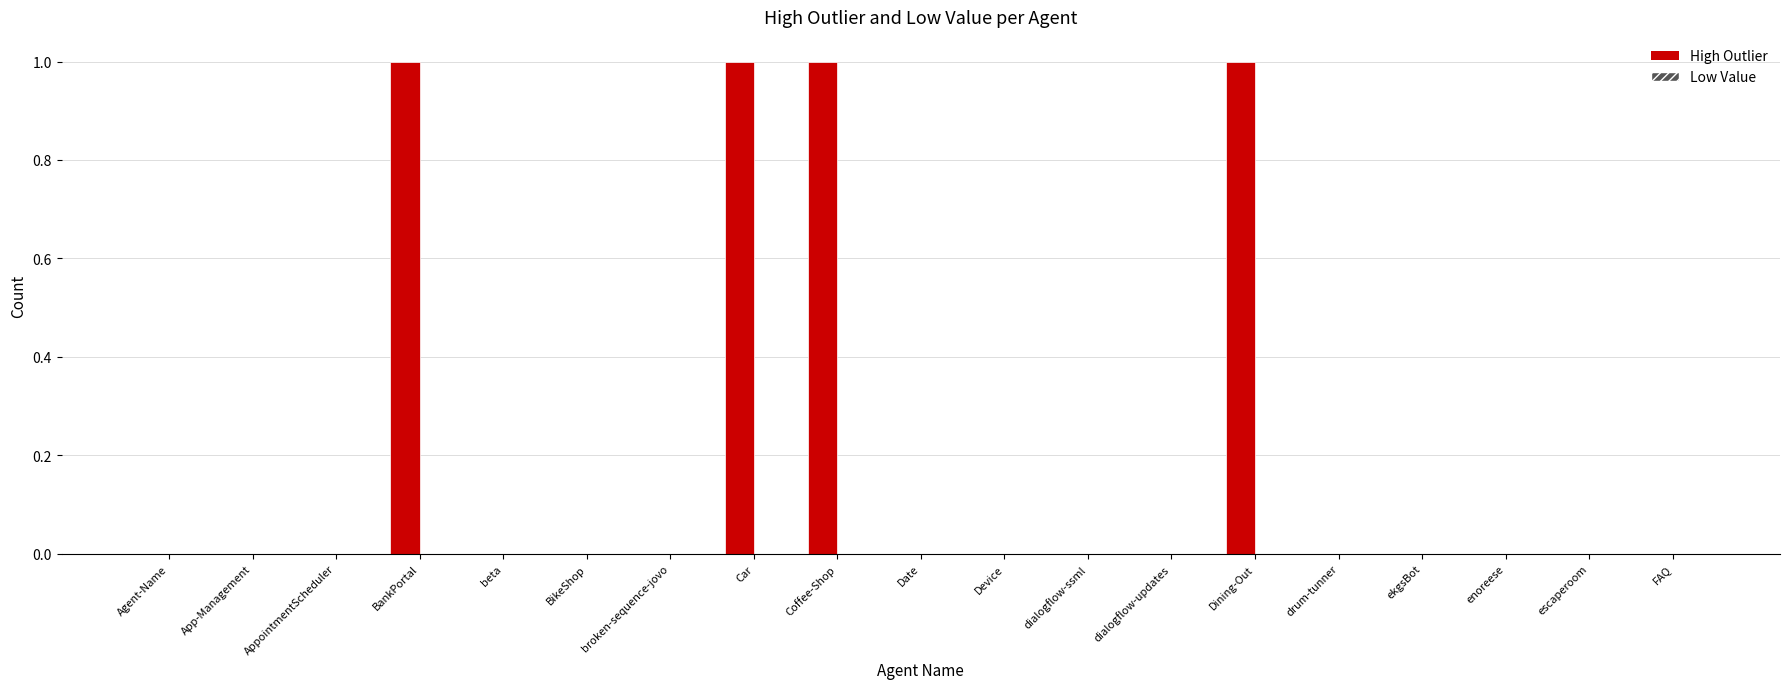

True or false: the data shows 0 at FAQ.

True